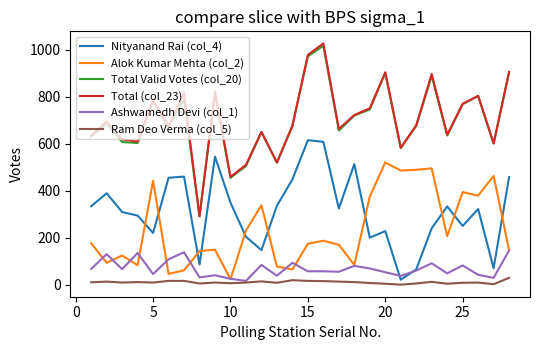

Which series has the widest spread of values?

Total (col_23)